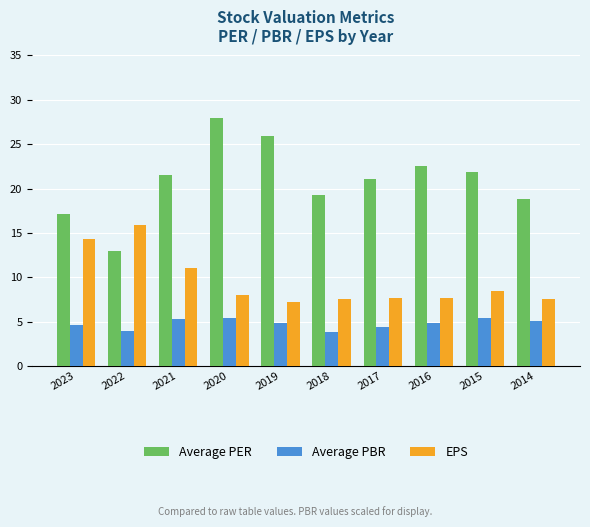

The value of Average PBR at 2016 is 8.6. True or false?

False